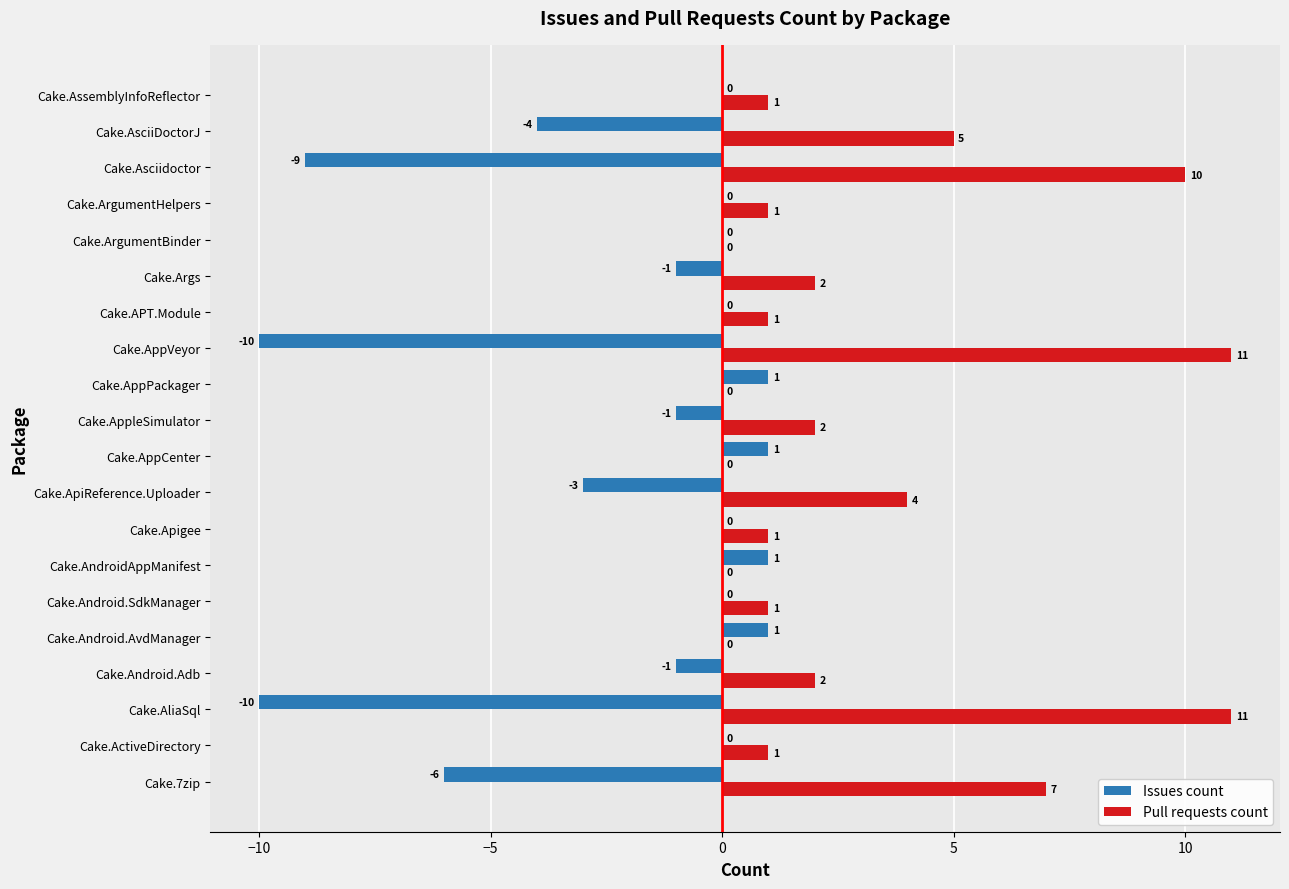

Is the value of Pull requests count at Cake.Asciidoctor greater than the value of Issues count at Cake.AppCenter?

Yes